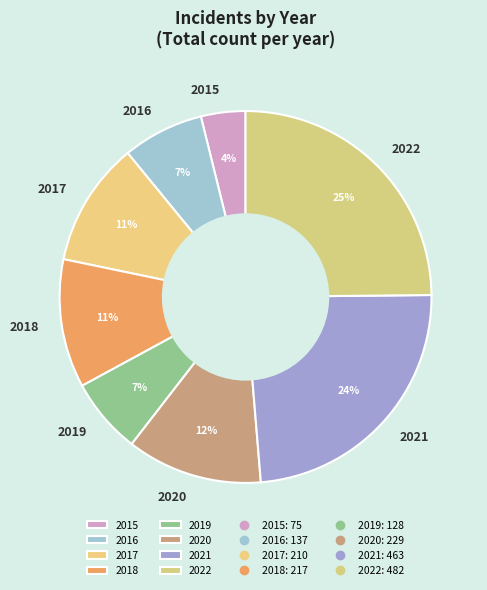

How many slices are in this pie chart?

8